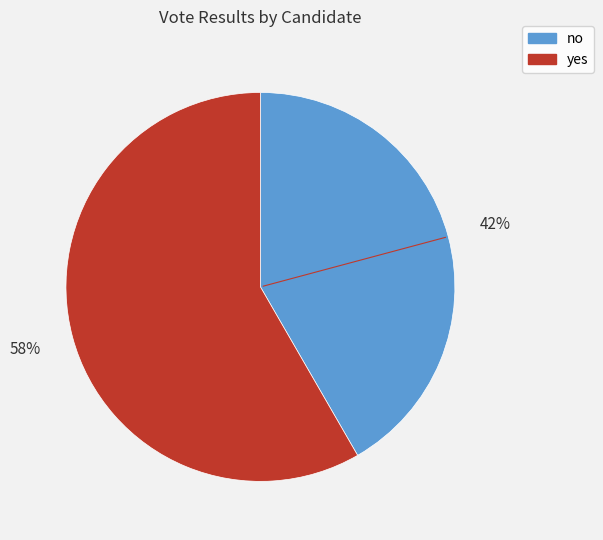

To the nearest percent, what is the combined percentage of yes and no?

100%